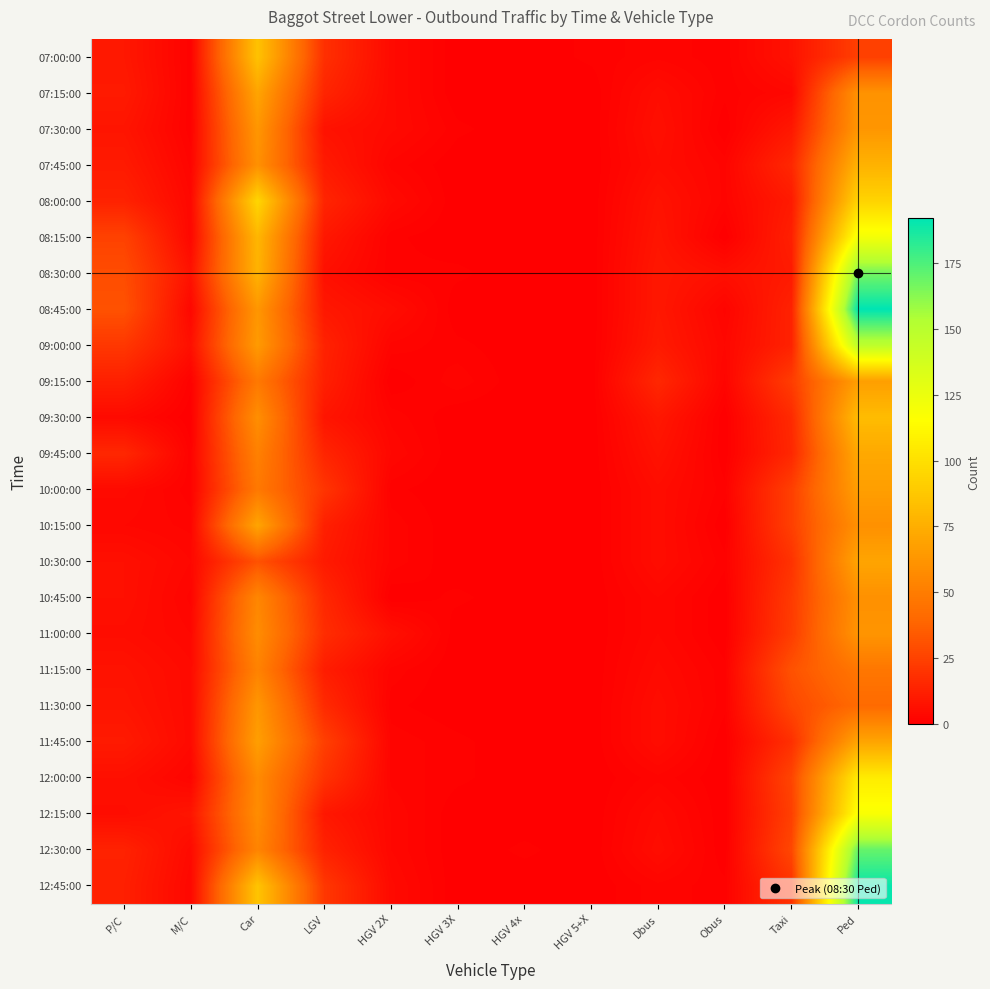

Reading right to left, extract all data points from this chart.

07:00:00: Ped=24	Taxi=7	Obus=1	Dbus=2	HGV 5+X=1	HGV 4x=0	HGV 3X=0	HGV 2X=4	LGV=18	Car=85	M/C=1	P/C=9
07:15:00: Ped=61	Taxi=3	Obus=1	Dbus=5	HGV 5+X=0	HGV 4x=0	HGV 3X=0	HGV 2X=4	LGV=14	Car=70	M/C=1	P/C=10
07:30:00: Ped=63	Taxi=9	Obus=0	Dbus=6	HGV 5+X=0	HGV 4x=0	HGV 3X=1	HGV 2X=4	LGV=7	Car=63	M/C=1	P/C=8
07:45:00: Ped=77	Taxi=15	Obus=2	Dbus=5	HGV 5+X=0	HGV 4x=0	HGV 3X=0	HGV 2X=2	LGV=10	Car=60	M/C=2	P/C=10
08:00:00: Ped=94	Taxi=10	Obus=2	Dbus=7	HGV 5+X=0	HGV 4x=0	HGV 3X=0	HGV 2X=4	LGV=14	Car=95	M/C=3	P/C=13
08:15:00: Ped=121	Taxi=12	Obus=0	Dbus=8	HGV 5+X=0	HGV 4x=0	HGV 3X=0	HGV 2X=1	LGV=9	Car=79	M/C=3	P/C=25
08:30:00: Ped=167	Taxi=10	Obus=6	Dbus=9	HGV 5+X=0	HGV 4x=0	HGV 3X=1	HGV 2X=1	LGV=6	Car=77	M/C=7	P/C=29
08:45:00: Ped=192	Taxi=13	Obus=2	Dbus=9	HGV 5+X=0	HGV 4x=0	HGV 3X=0	HGV 2X=5	LGV=9	Car=63	M/C=3	P/C=31
09:00:00: Ped=148	Taxi=13	Obus=3	Dbus=10	HGV 5+X=0	HGV 4x=0	HGV 3X=1	HGV 2X=2	LGV=13	Car=65	M/C=6	P/C=21
09:15:00: Ped=67	Taxi=23	Obus=2	Dbus=15	HGV 5+X=0	HGV 4x=0	HGV 3X=2	HGV 2X=0	LGV=12	Car=48	M/C=1	P/C=12
09:30:00: Ped=82	Taxi=16	Obus=0	Dbus=9	HGV 5+X=0	HGV 4x=0	HGV 3X=0	HGV 2X=2	LGV=8	Car=59	M/C=0	P/C=4
09:45:00: Ped=72	Taxi=15	Obus=0	Dbus=7	HGV 5+X=0	HGV 4x=0	HGV 3X=0	HGV 2X=3	LGV=14	Car=52	M/C=1	P/C=15
10:00:00: Ped=67	Taxi=24	Obus=1	Dbus=5	HGV 5+X=0	HGV 4x=0	HGV 3X=0	HGV 2X=1	LGV=20	Car=48	M/C=1	P/C=4
10:15:00: Ped=60	Taxi=24	Obus=0	Dbus=5	HGV 5+X=0	HGV 4x=0	HGV 3X=0	HGV 2X=2	LGV=12	Car=70	M/C=2	P/C=3
10:30:00: Ped=70	Taxi=19	Obus=1	Dbus=5	HGV 5+X=0	HGV 4x=0	HGV 3X=0	HGV 2X=2	LGV=10	Car=31	M/C=3	P/C=6
10:45:00: Ped=60	Taxi=22	Obus=0	Dbus=3	HGV 5+X=0	HGV 4x=0	HGV 3X=1	HGV 2X=0	LGV=15	Car=55	M/C=2	P/C=6
11:00:00: Ped=62	Taxi=23	Obus=0	Dbus=3	HGV 5+X=0	HGV 4x=0	HGV 3X=0	HGV 2X=6	LGV=17	Car=58	M/C=3	P/C=5
11:15:00: Ped=47	Taxi=31	Obus=1	Dbus=4	HGV 5+X=0	HGV 4x=0	HGV 3X=0	HGV 2X=2	LGV=11	Car=53	M/C=4	P/C=7
11:30:00: Ped=41	Taxi=27	Obus=1	Dbus=5	HGV 5+X=0	HGV 4x=0	HGV 3X=0	HGV 2X=1	LGV=16	Car=63	M/C=4	P/C=8
11:45:00: Ped=70	Taxi=18	Obus=0	Dbus=5	HGV 5+X=0	HGV 4x=0	HGV 3X=1	HGV 2X=2	LGV=24	Car=67	M/C=4	P/C=10
12:00:00: Ped=106	Taxi=26	Obus=0	Dbus=2	HGV 5+X=0	HGV 4x=0	HGV 3X=1	HGV 2X=2	LGV=19	Car=57	M/C=2	P/C=6
12:15:00: Ped=118	Taxi=24	Obus=0	Dbus=4	HGV 5+X=0	HGV 4x=0	HGV 3X=0	HGV 2X=3	LGV=9	Car=58	M/C=8	P/C=5
12:30:00: Ped=170	Taxi=27	Obus=0	Dbus=5	HGV 5+X=0	HGV 4x=1	HGV 3X=0	HGV 2X=3	LGV=13	Car=54	M/C=4	P/C=13
12:45:00: Ped=190	Taxi=19	Obus=1	Dbus=2	HGV 5+X=0	HGV 4x=0	HGV 3X=0	HGV 2X=4	LGV=21	Car=86	M/C=3	P/C=12